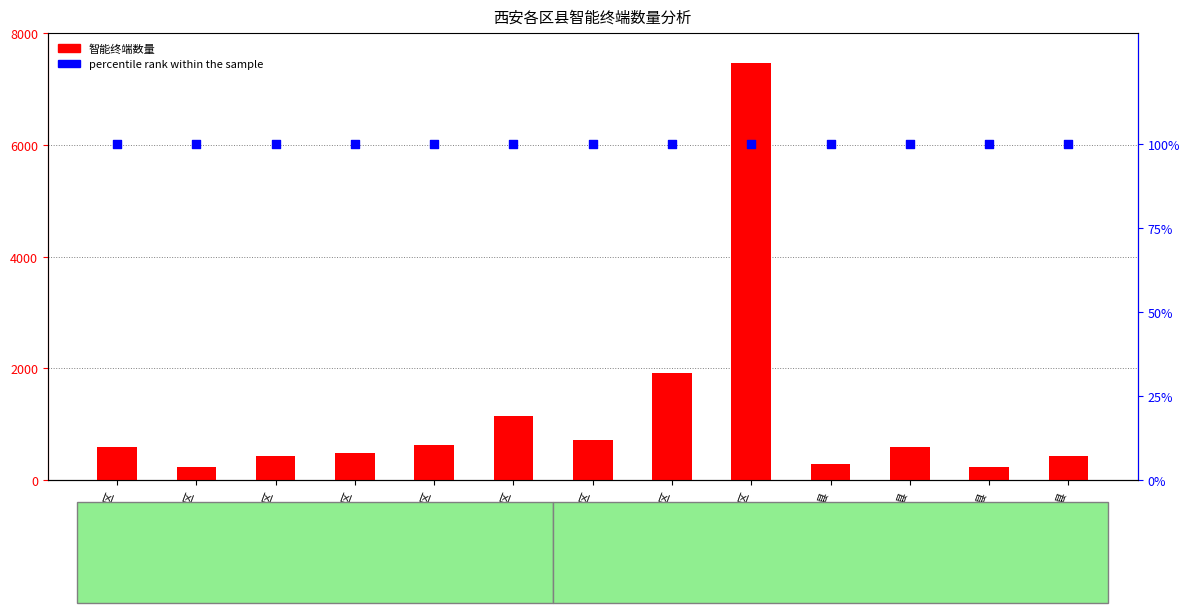

Which series reaches the minimum Y coordinate?

percentile rank within the sample